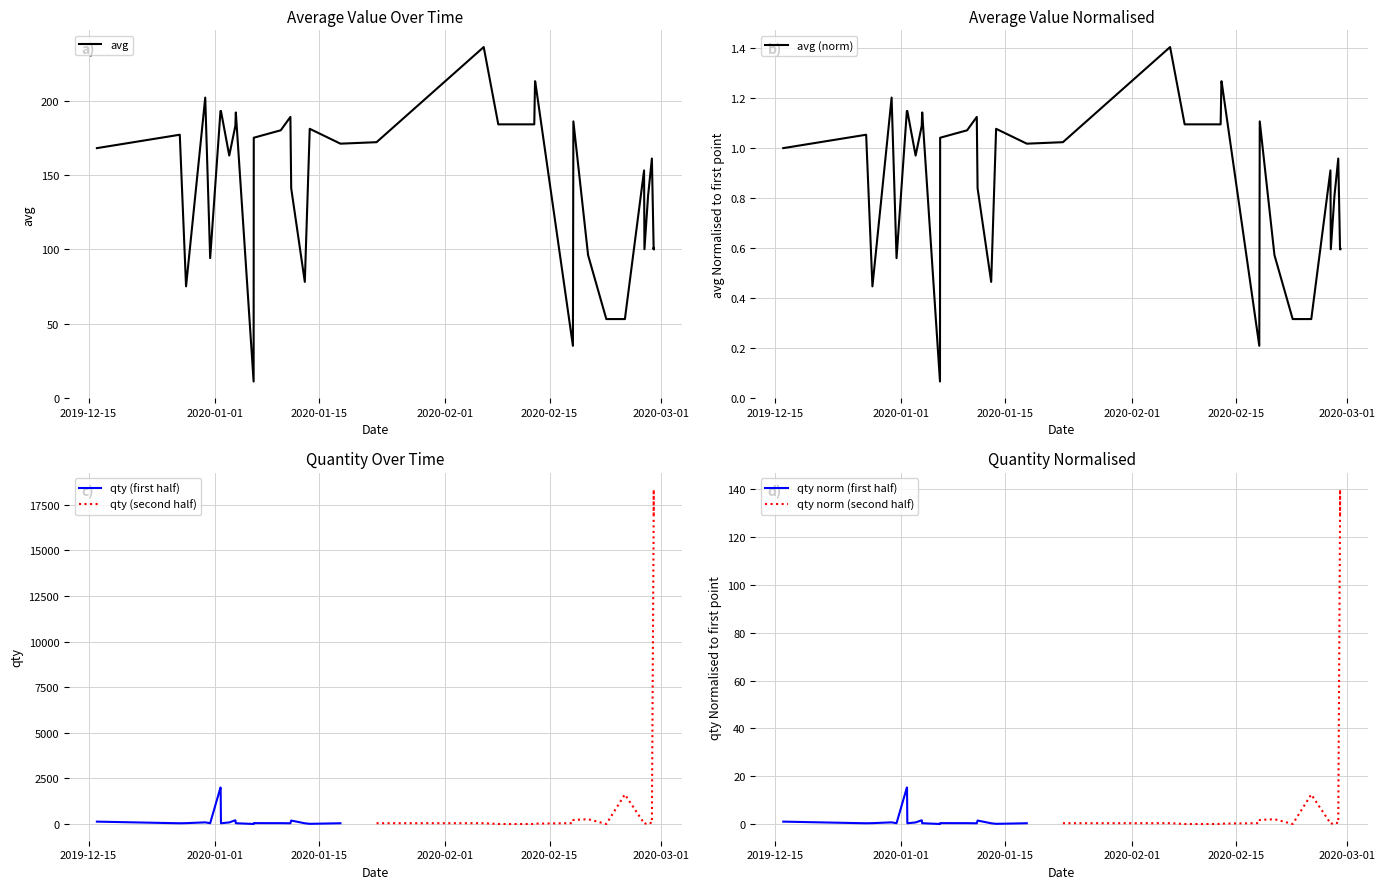

What is the maximum value for avg?

236